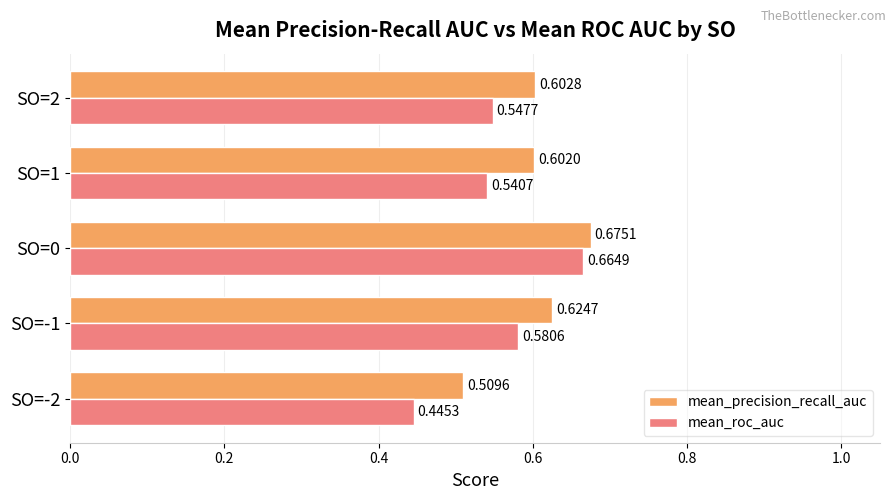

At SO=0, list the series in order from smallest to largest.

mean_roc_auc, mean_precision_recall_auc